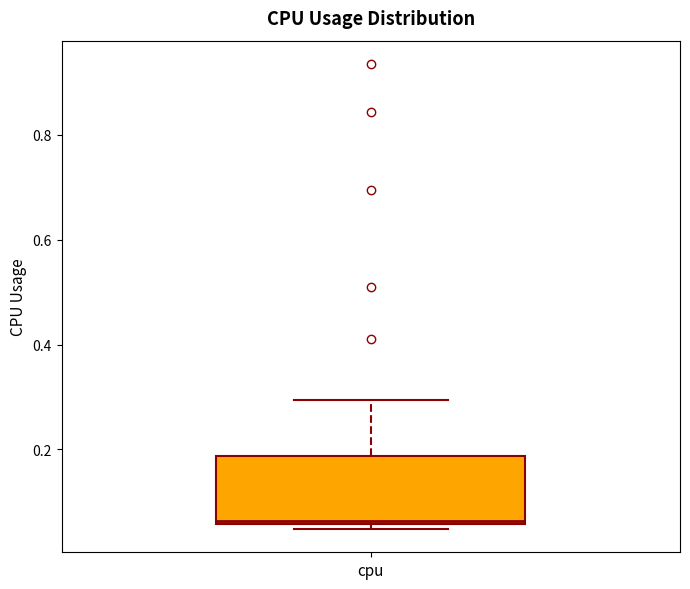

Where is the lower edge of the box for cpu on the y-axis? The values are not printed on the chart, so give them approximately, as read against the axis.

0.06